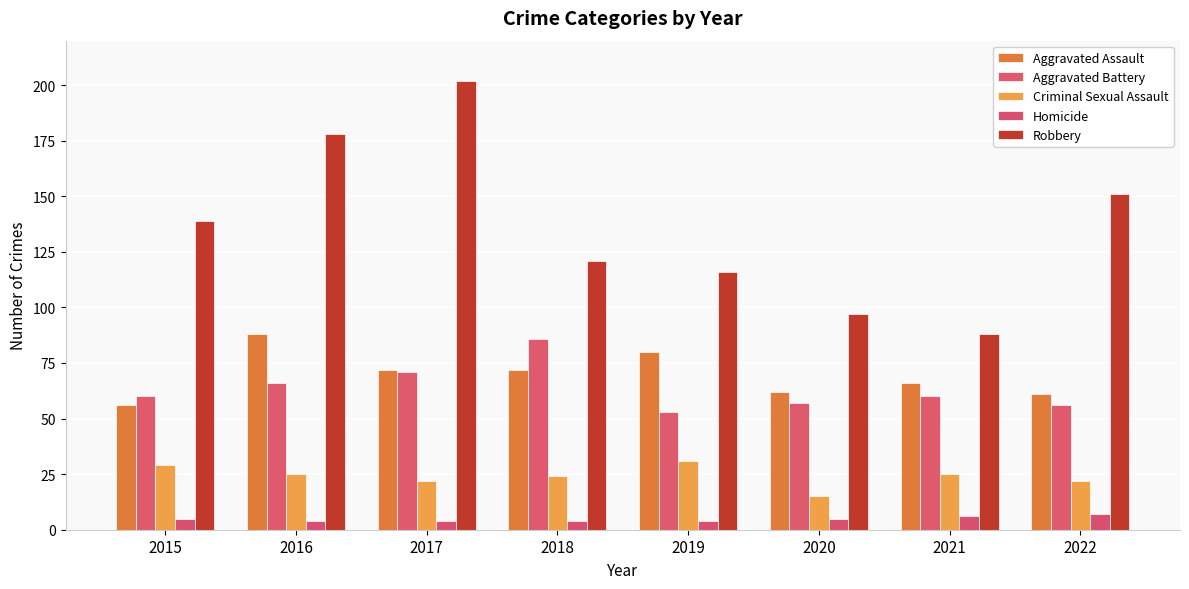

What is the value of the Homicide bar at the 8th from the left?

7